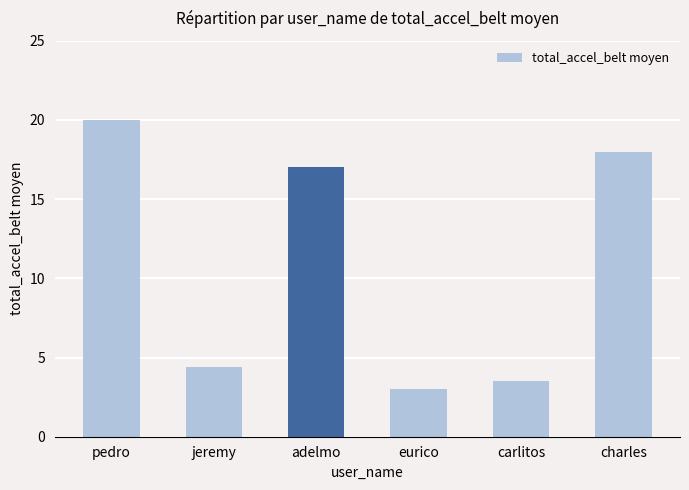

Is it true that the value at jeremy is 4.4?

True